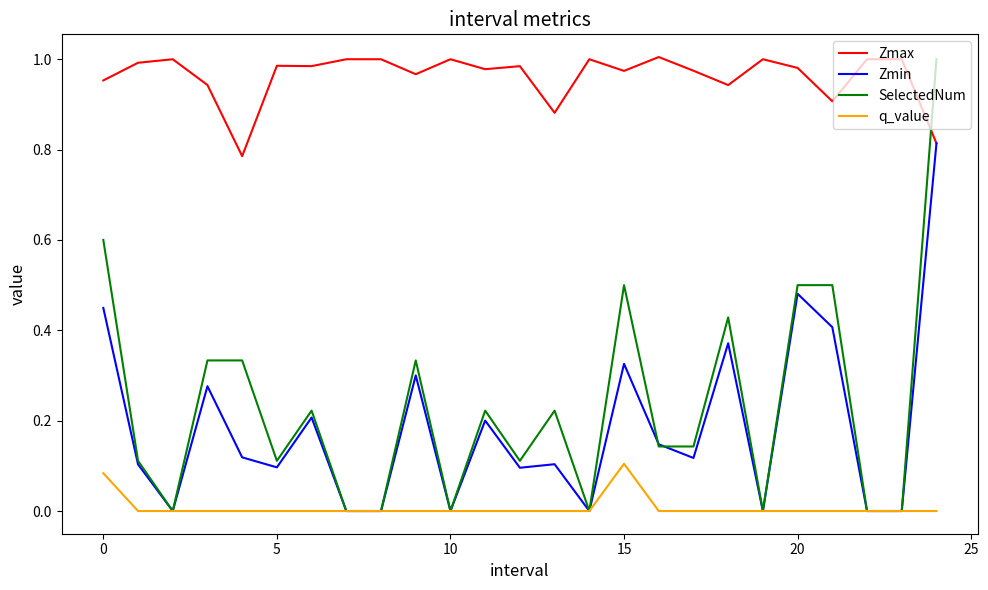

How many times do Zmax and SelectedNum cross each other?

1